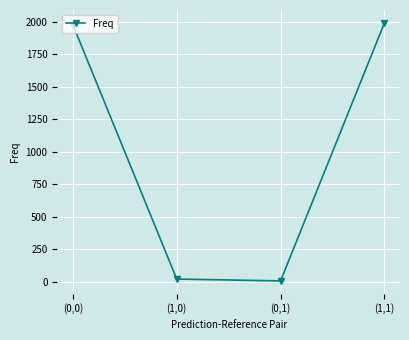

The value at (1,1) is 3507. True or false?

False